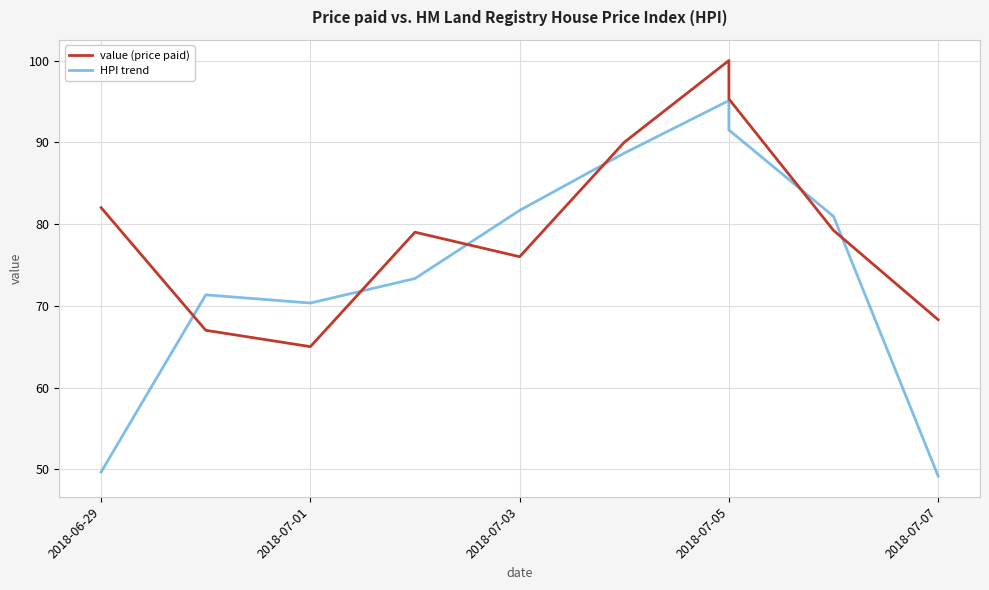

Is the value of value (price paid) at 8 greater than the value of HPI trend at 2018-06-29?

Yes